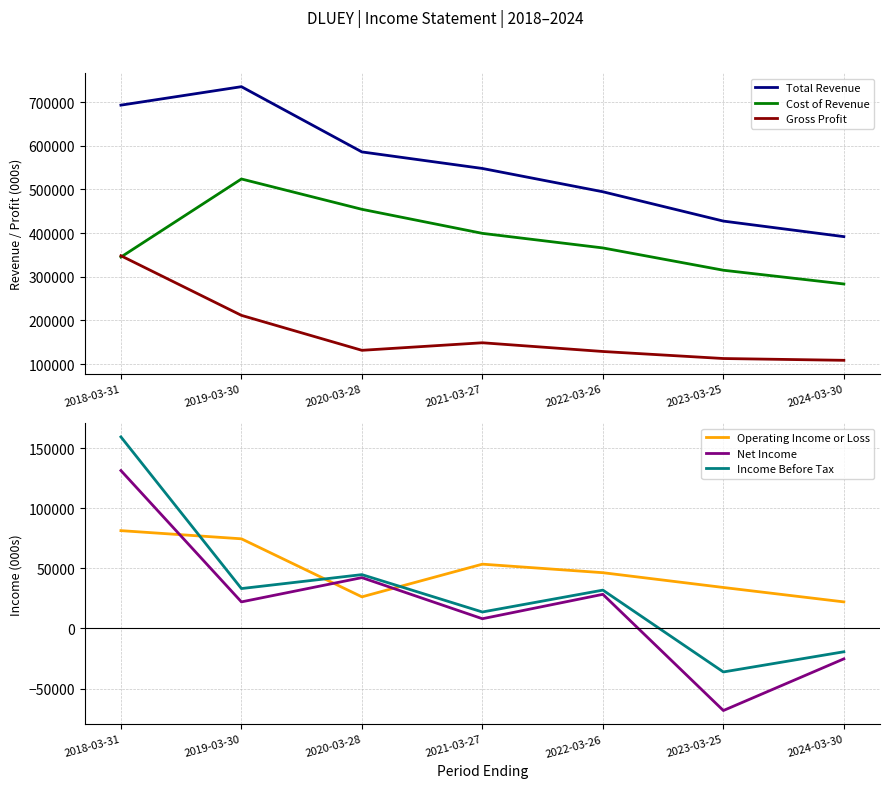

Reading left to right, what are all the values shown in this chart?

Total Revenue: 693200	735500	586000	548100	494700	427500	391900
Cost of Revenue: 345100	524000	454500	399400	366000	314900	283400
Gross Profit: 348100	211500	131400	148700	128700	112600	108500
Operating Income or Loss: 81400	74600	26300	53500	46400	34100	22100
Net Income: 131400	22100	42300	8100	28400	-68300	-25300
Income Before Tax: 159400	33200	44800	13700	31900	-36200	-19400